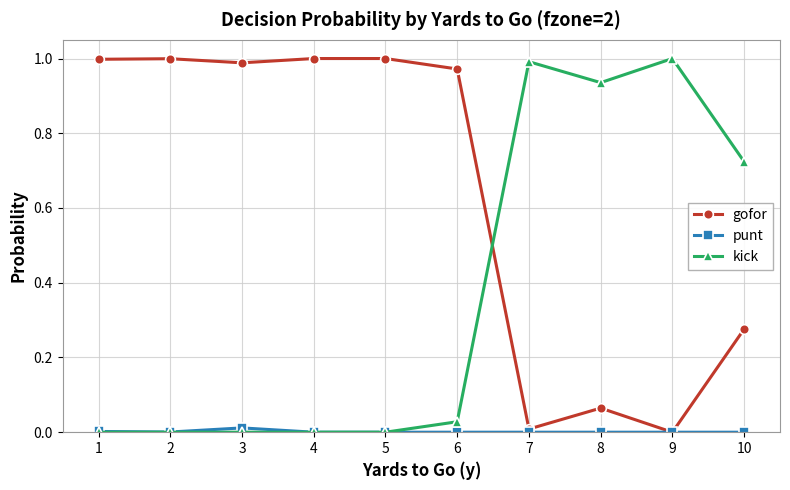

Is this an area chart (filled region under the line)?

No